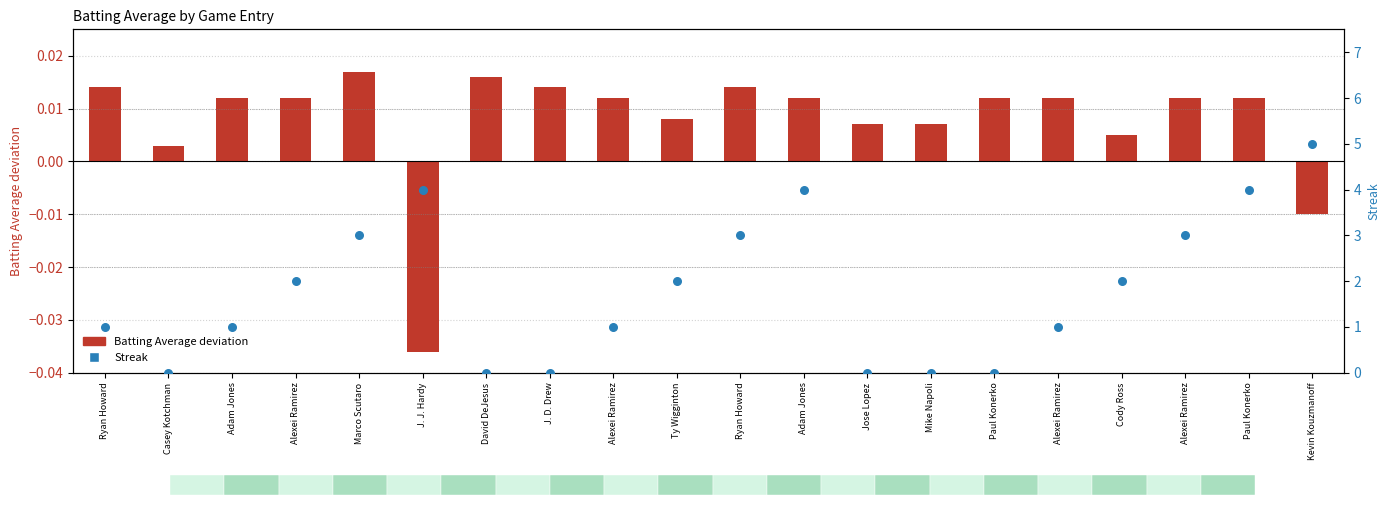

At which category is the sum across all series the highest?

Kevin Kouzmanoff